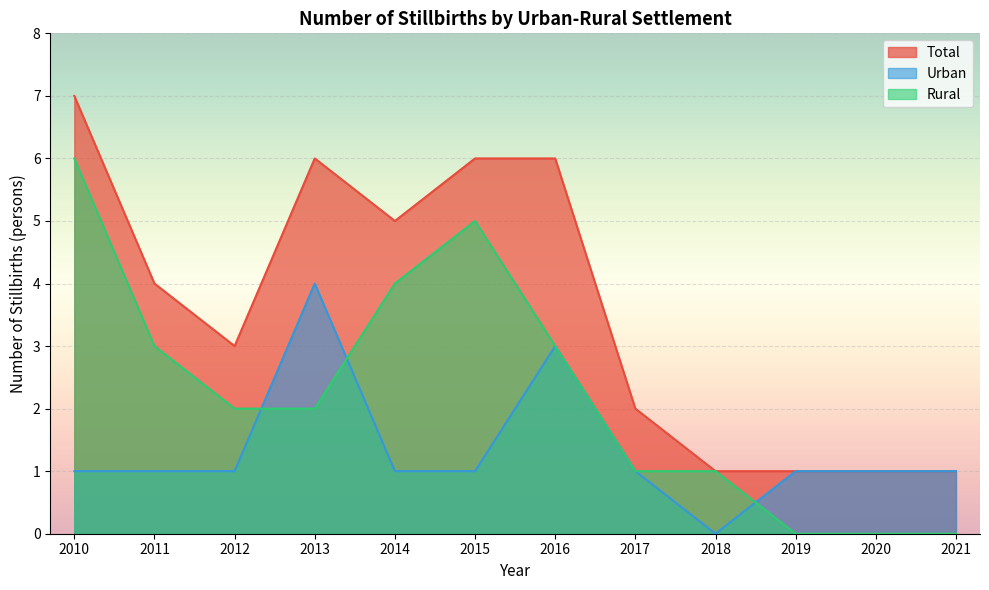

In Urban, how many points are lower than both neighbors (excluding endpoints)?

1